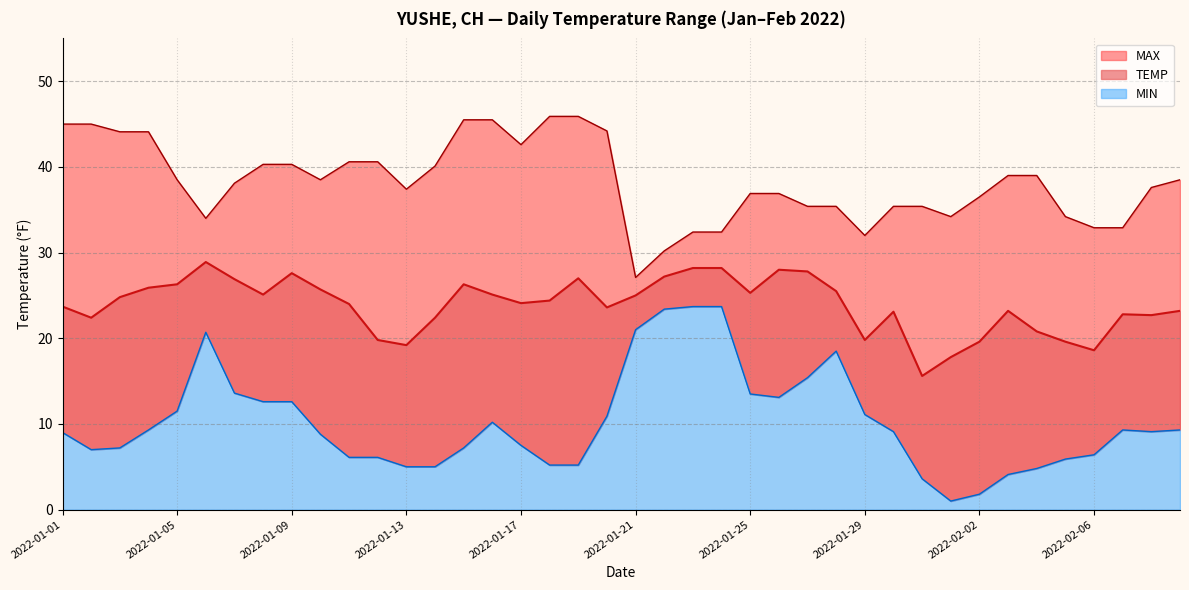

What is the total value across all series at 2022-01-27?

78.6